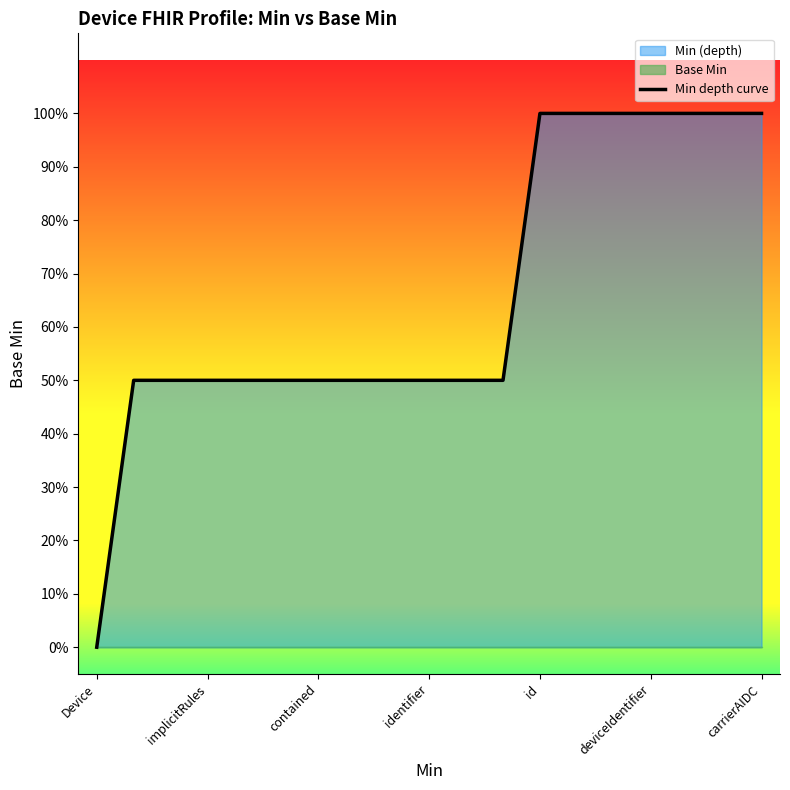

What is the maximum value shown in the chart?

1.0